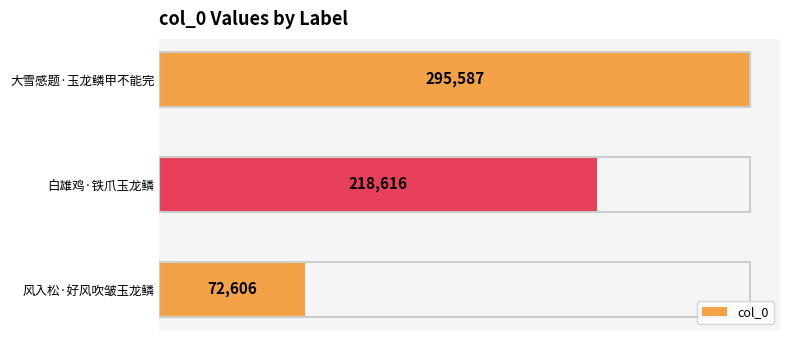

Rank the categories by value from lowest to highest.

风入松·好风吹皱玉龙鳞, 白雄鸡·铁爪玉龙鳞, 大雪感题·玉龙鳞甲不能完